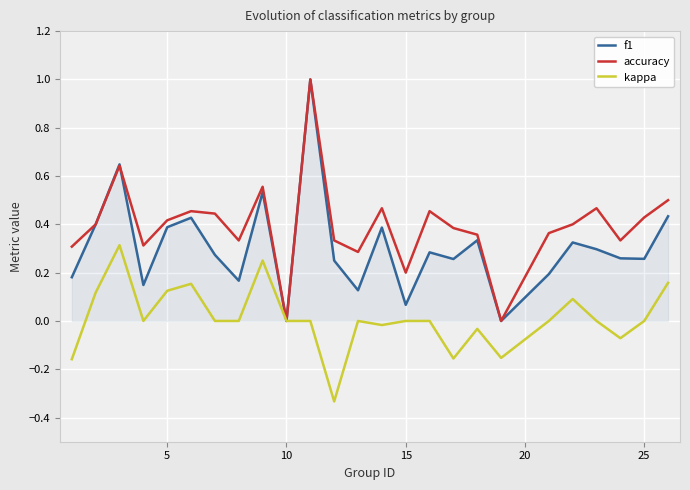

Which series has the largest total across all categories?

accuracy